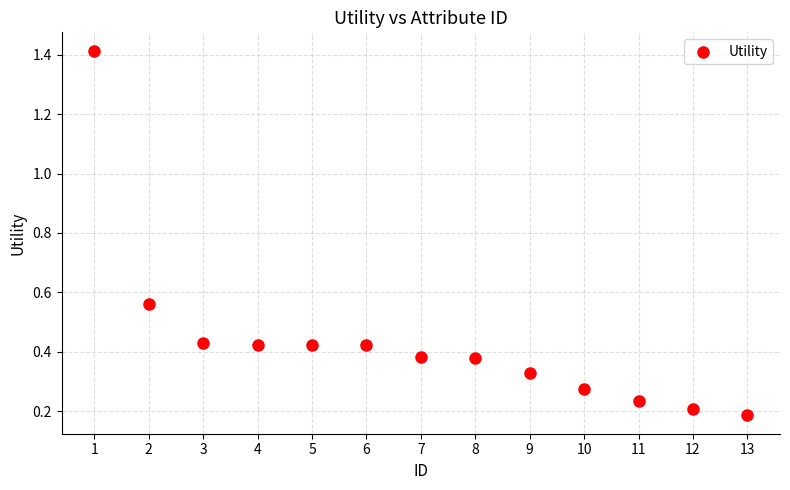

What is the range of X values (max minus min)?

12.0